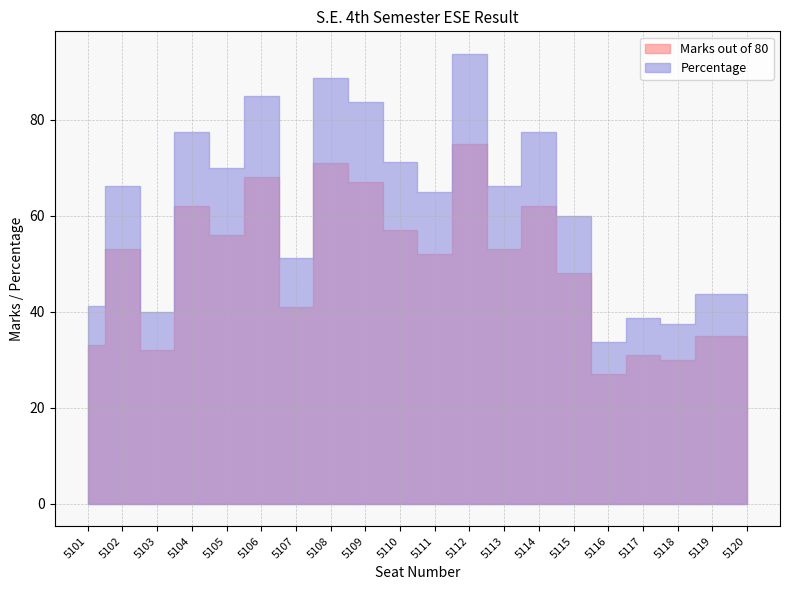

Is it true that Percentage equals 14.8 at 5107?

False